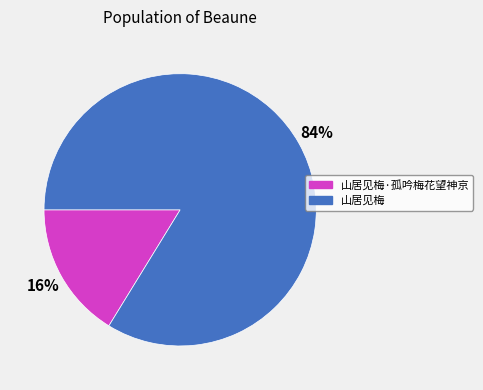

How many slices are in this pie chart?

2